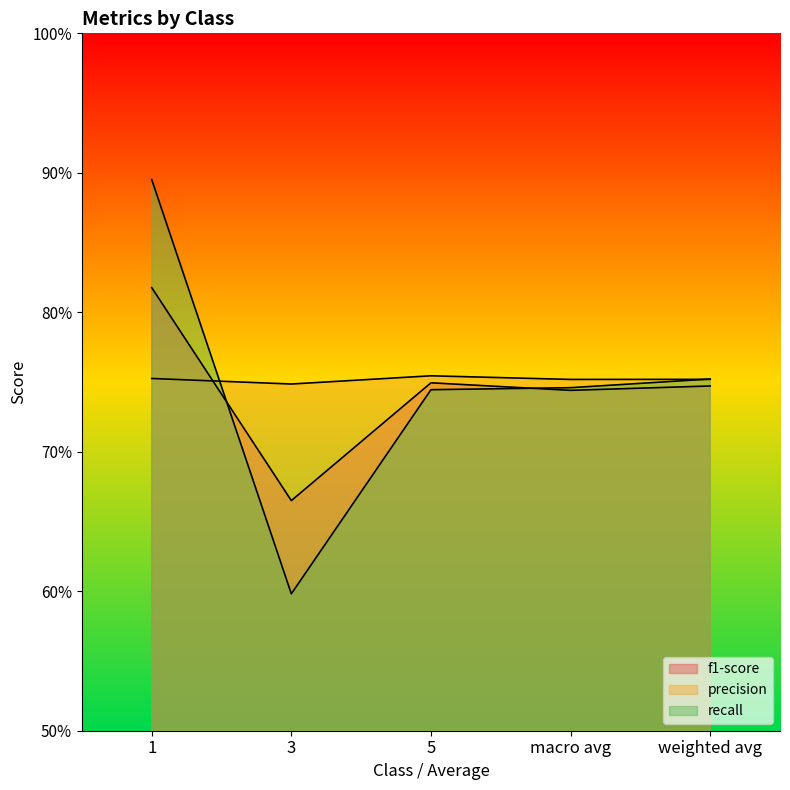

Rank the series by their maximum value, from highest to lowest.

recall, f1-score, precision